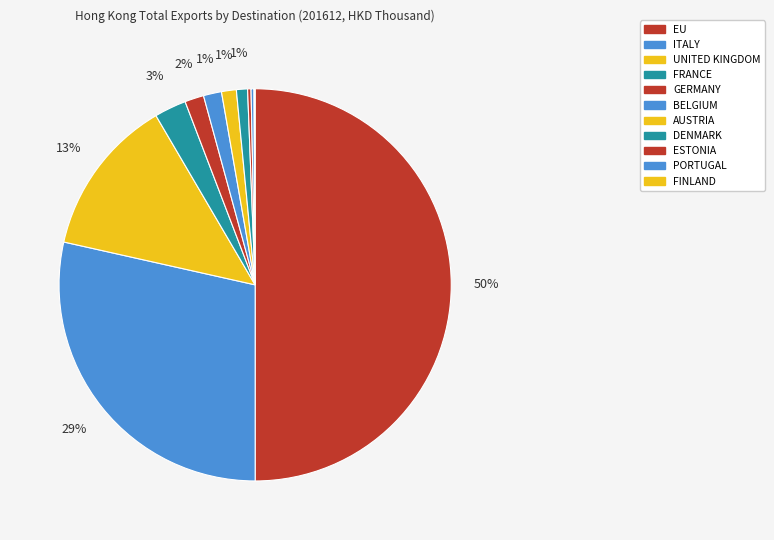

Which slice is the largest?

EU